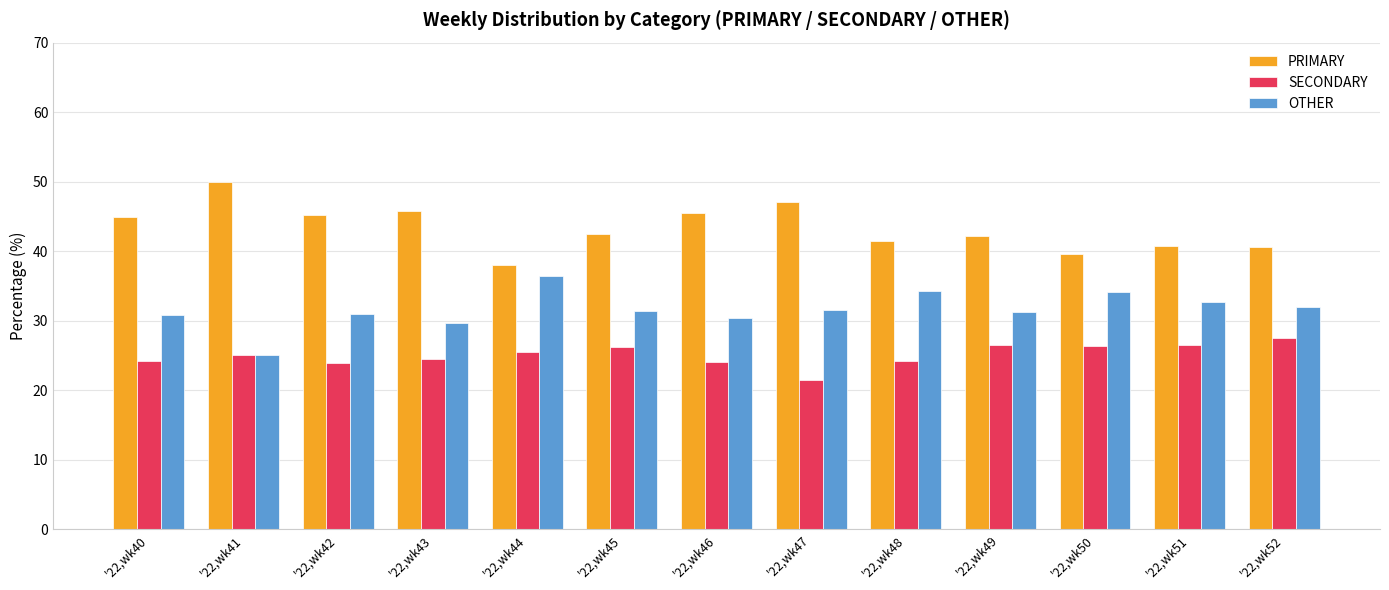

Rank the series at '22,wk46 from lowest to highest value.

SECONDARY, OTHER, PRIMARY